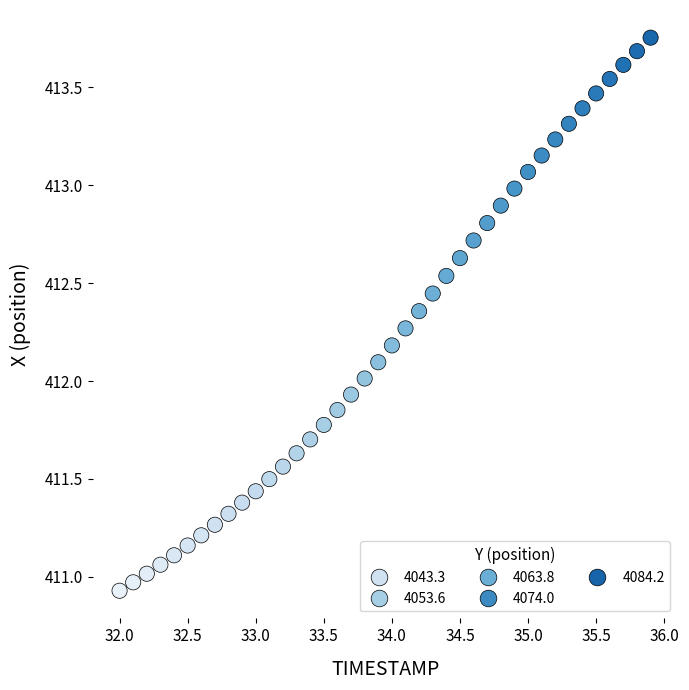

What is the range of X values (max minus min)?

3.9